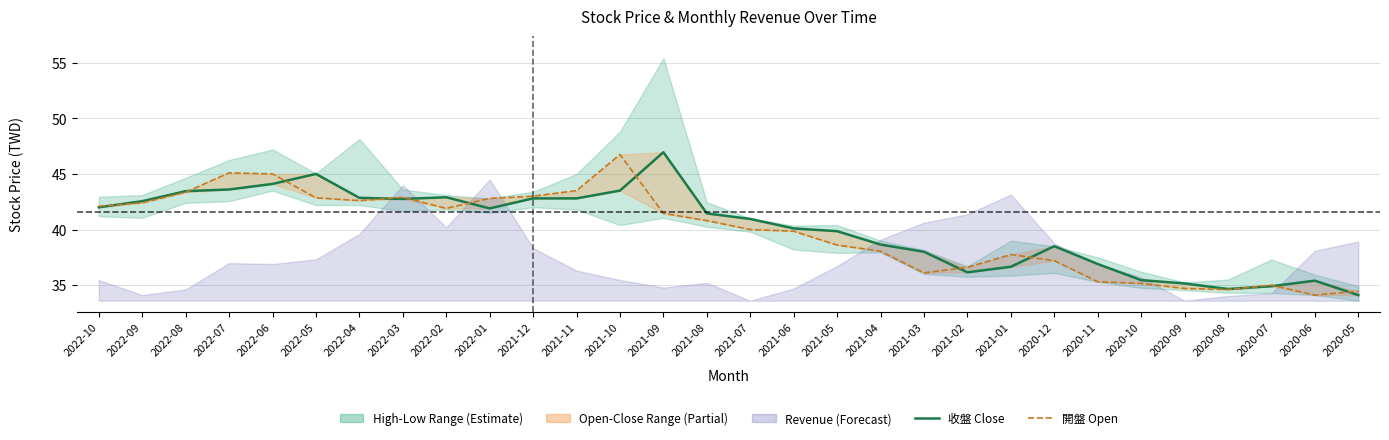

What is the sum of all 開盤 (Open) values?

1194.0